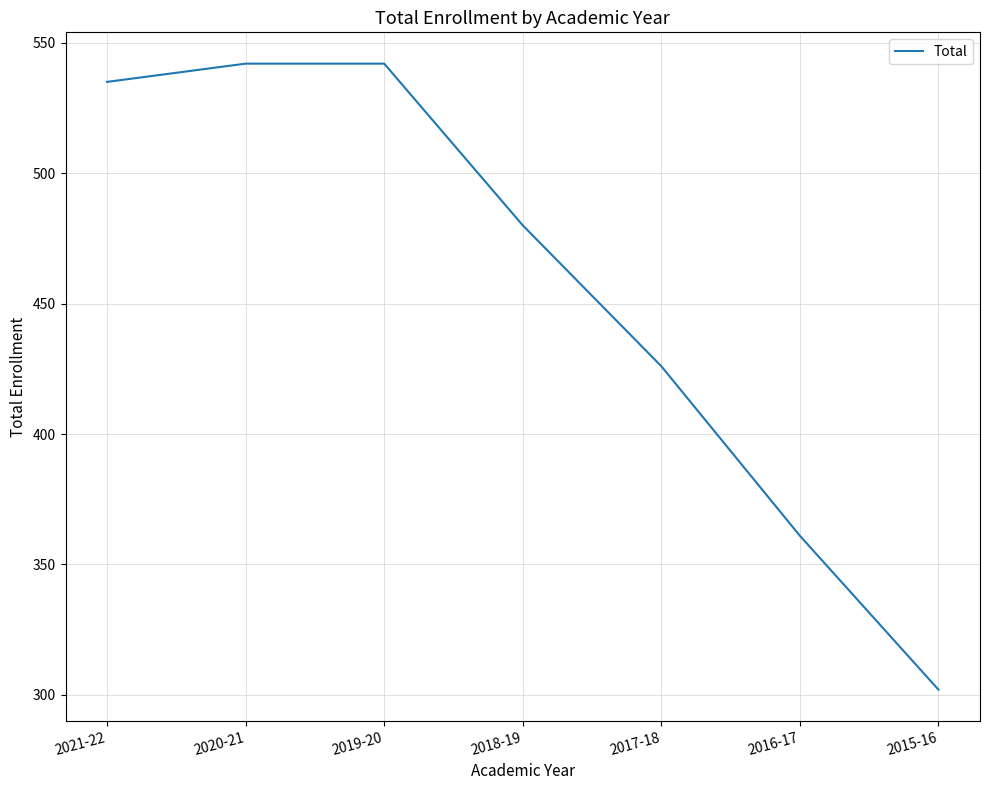

What is the ratio of the value at 2021-22 to the value at 2015-16?

1.8